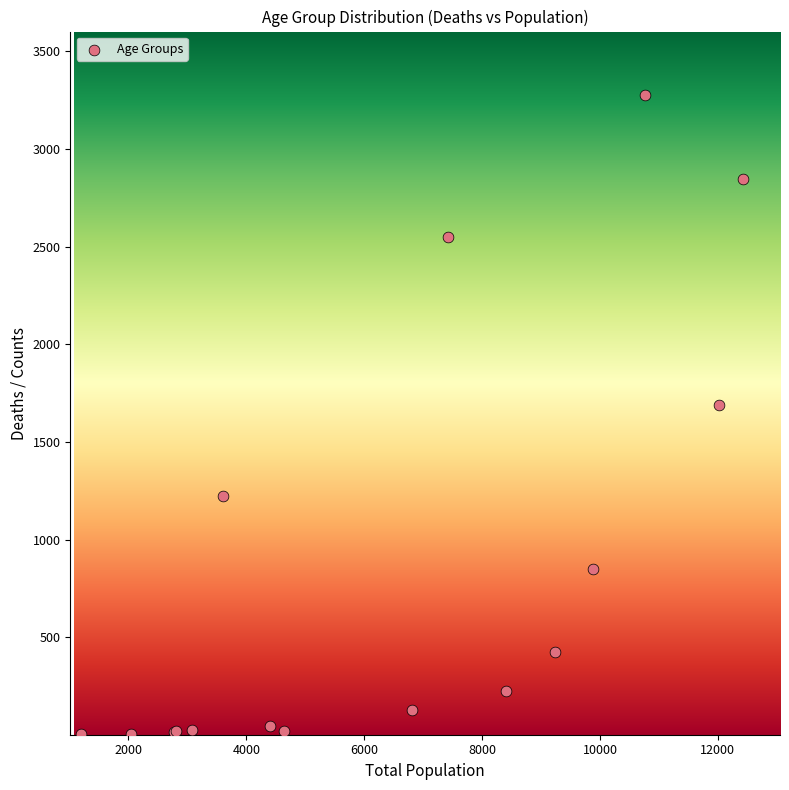

What Y value in the scatter plot is closest to 1638?

1690